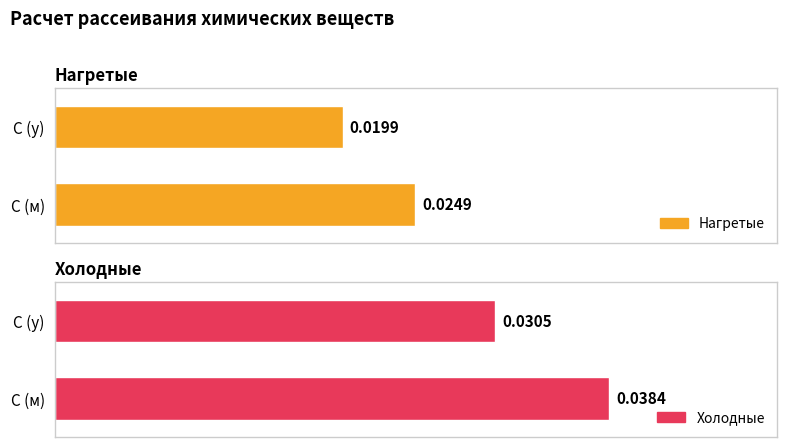

What is the label of the 2nd bar from the right?

С (м)